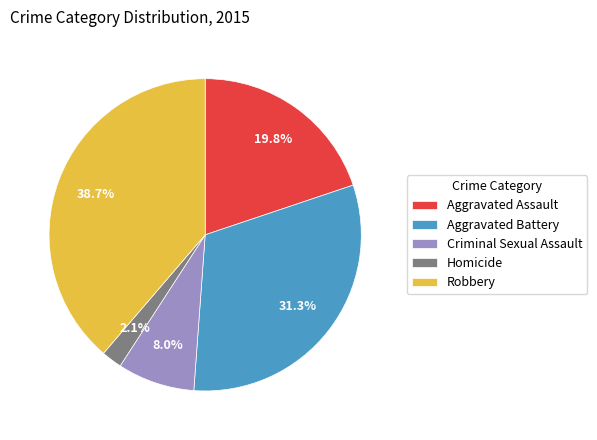

Does any single category account for the majority?

No